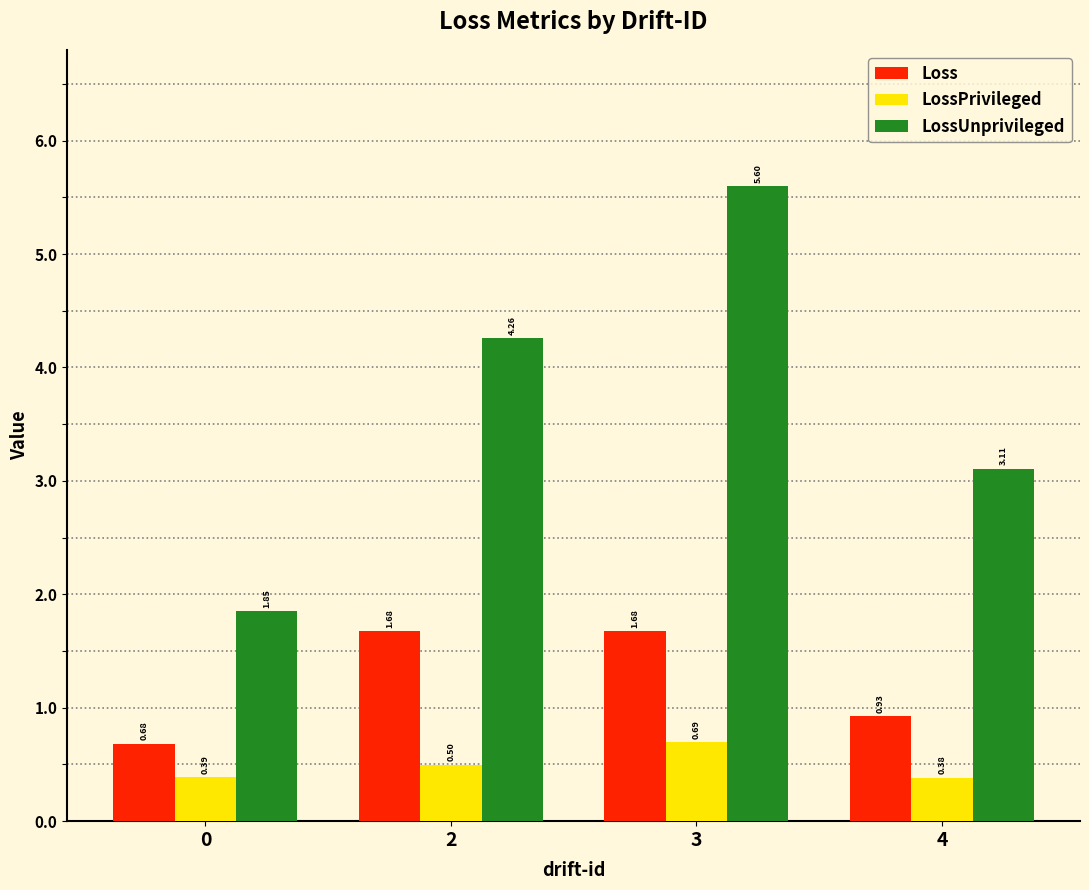

What is the difference between the highest and lowest values at 0?

1.5